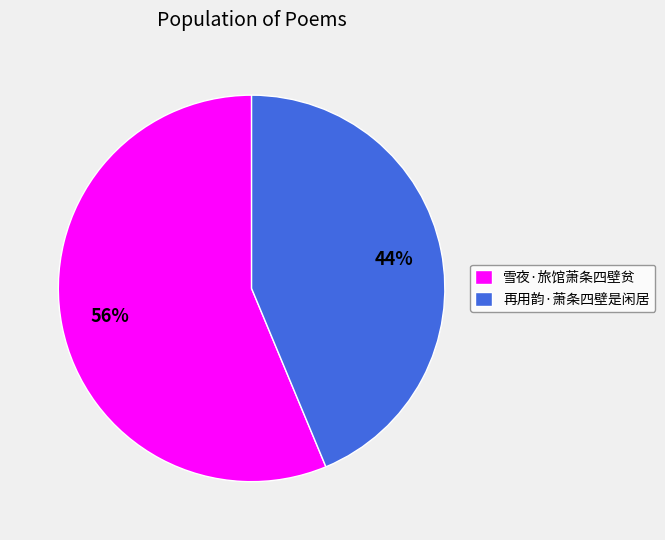

To the nearest percent, what is the average slice percentage?

50%